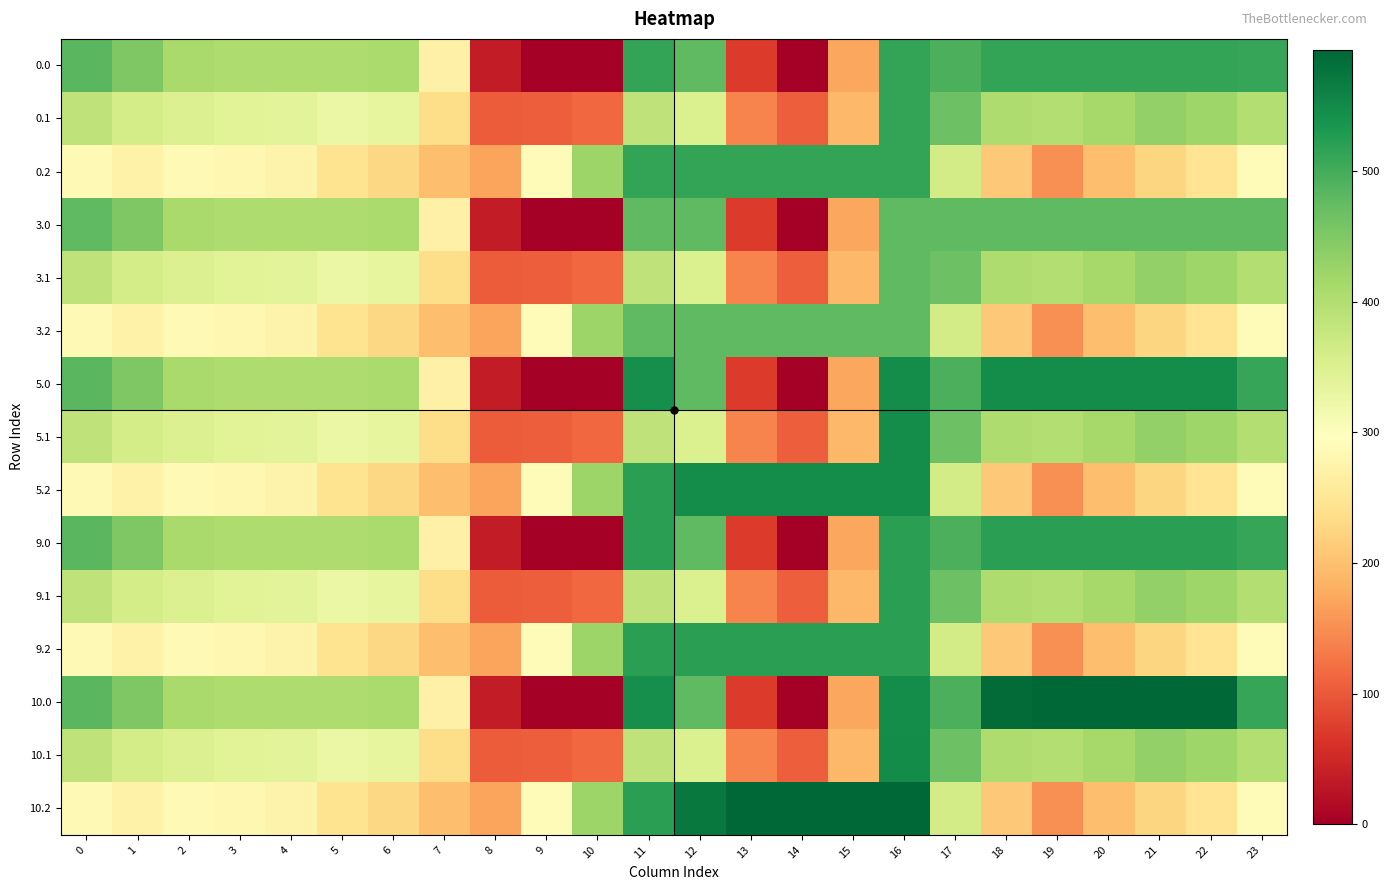

Rank the series by their maximum value, from highest to lowest.

10.0, 10.2, 10.1, 5.0, 5.1, 5.2, 9.0, 9.1, 9.2, 0.0, 0.1, 0.2, 3.0, 3.1, 3.2